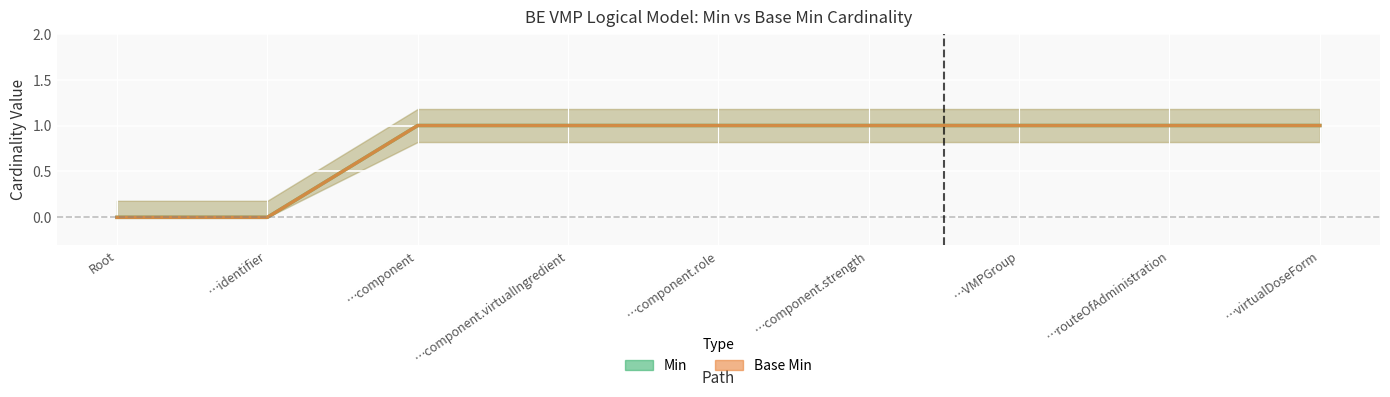

What position from the left is …component?

3